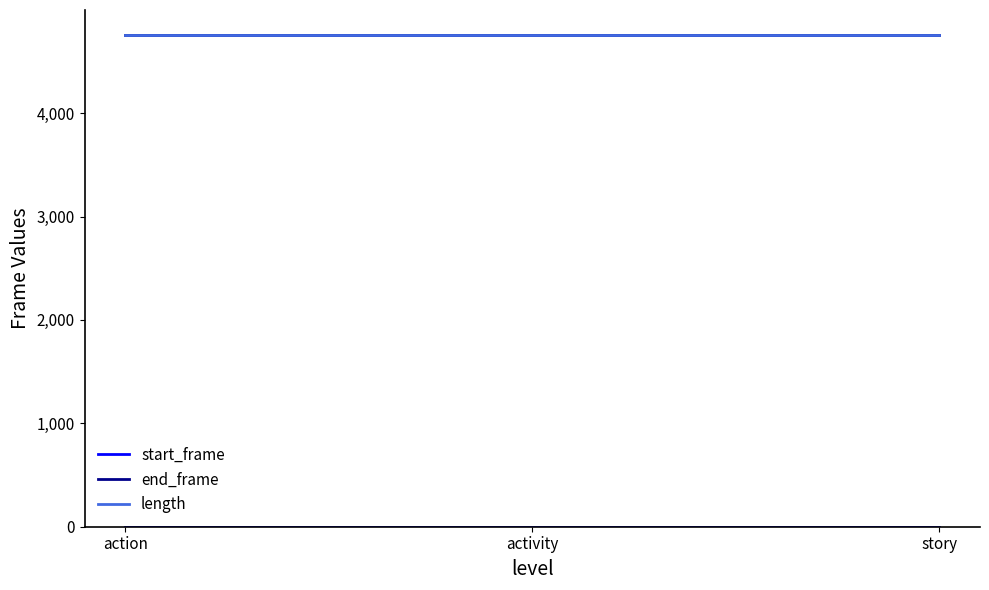

What is the difference between the highest and lowest values at story?

4760